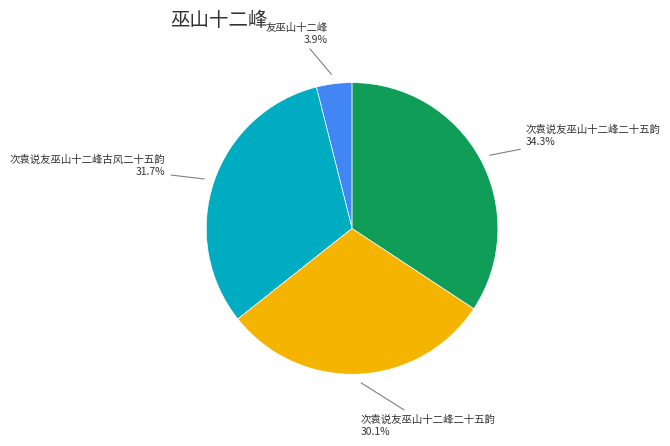

How many segments does this pie chart have?

4